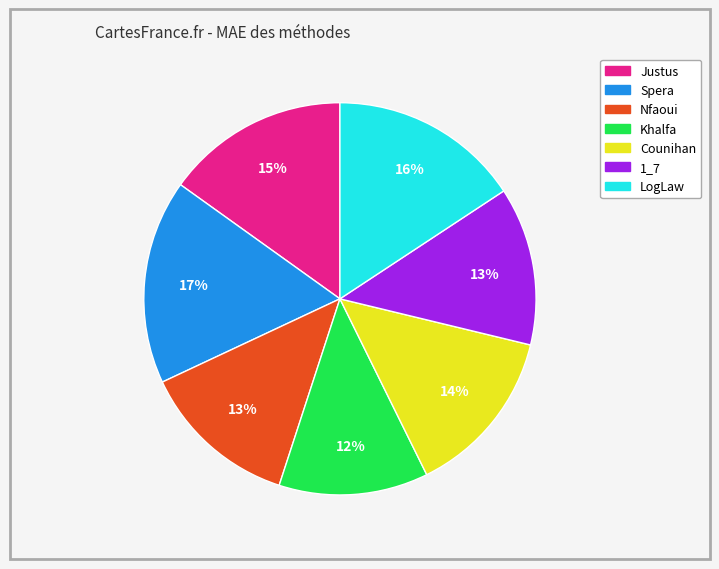

To the nearest percent, what portion does Spera represent?

17%